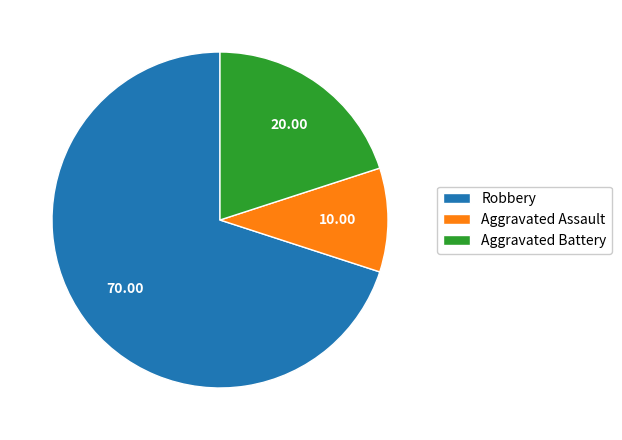

Is Robbery the majority of the pie?

Yes